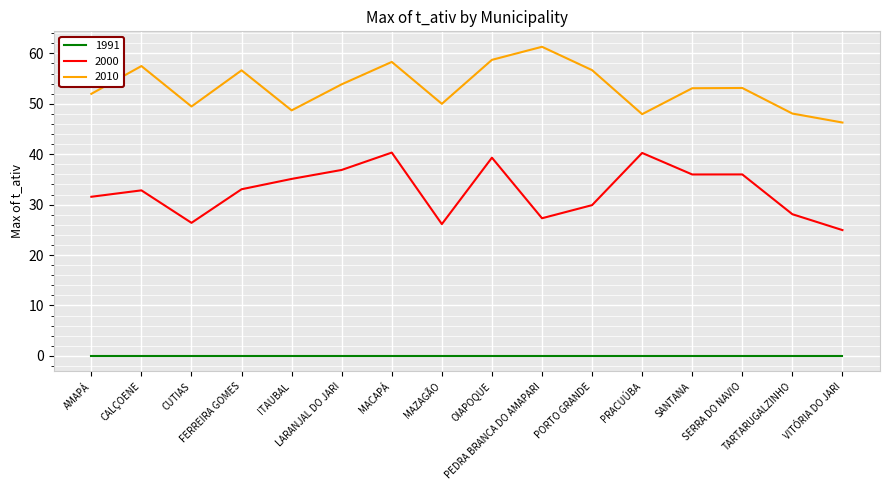

Count the number of categories in the chart.

16